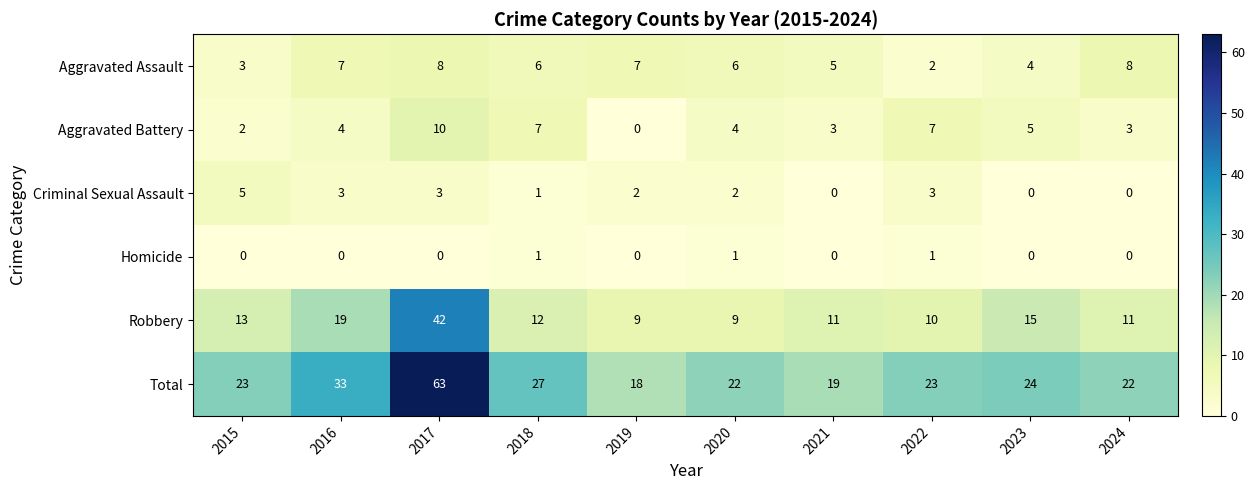

Which category has the highest value in the Aggravated Battery series?

2017